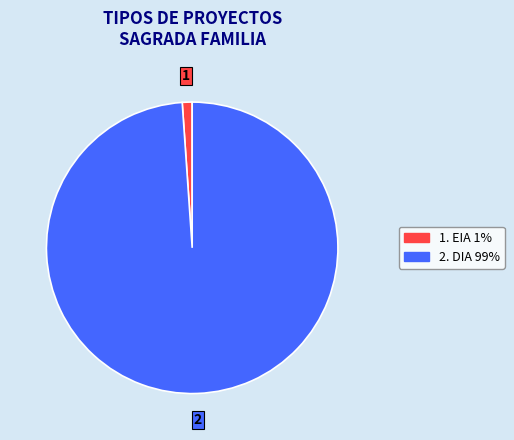

Is there any slice that represents more than half of the pie?

Yes